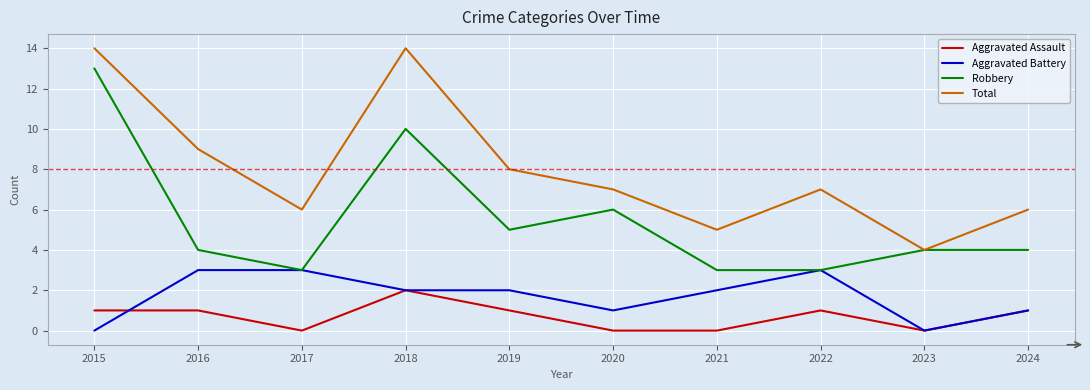

At which category does Robbery reach its first local peak?

2018